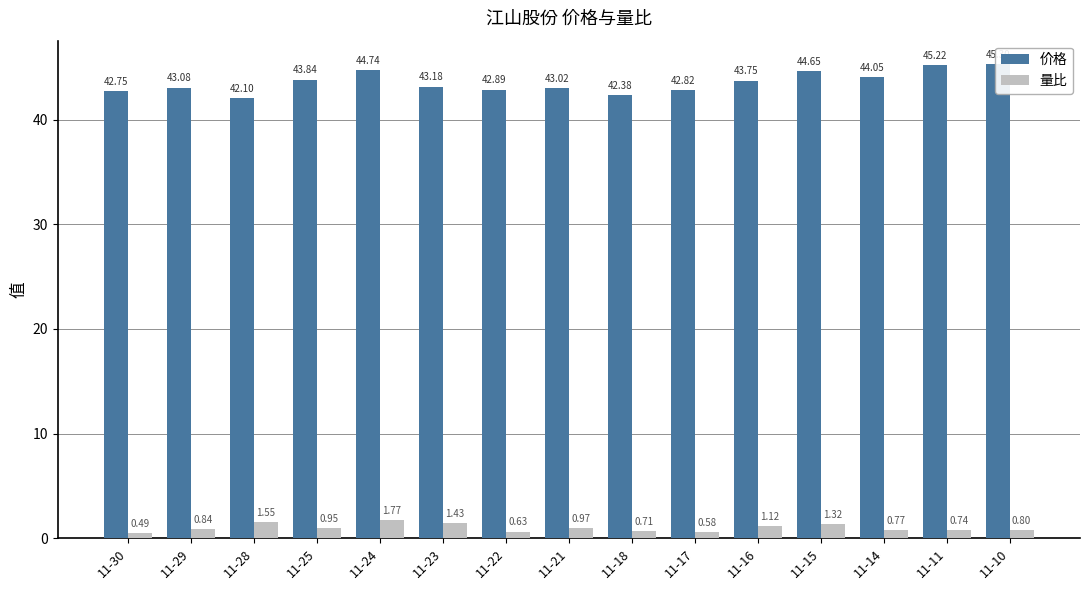

At which label does 价格 first exceed 43?

11-29